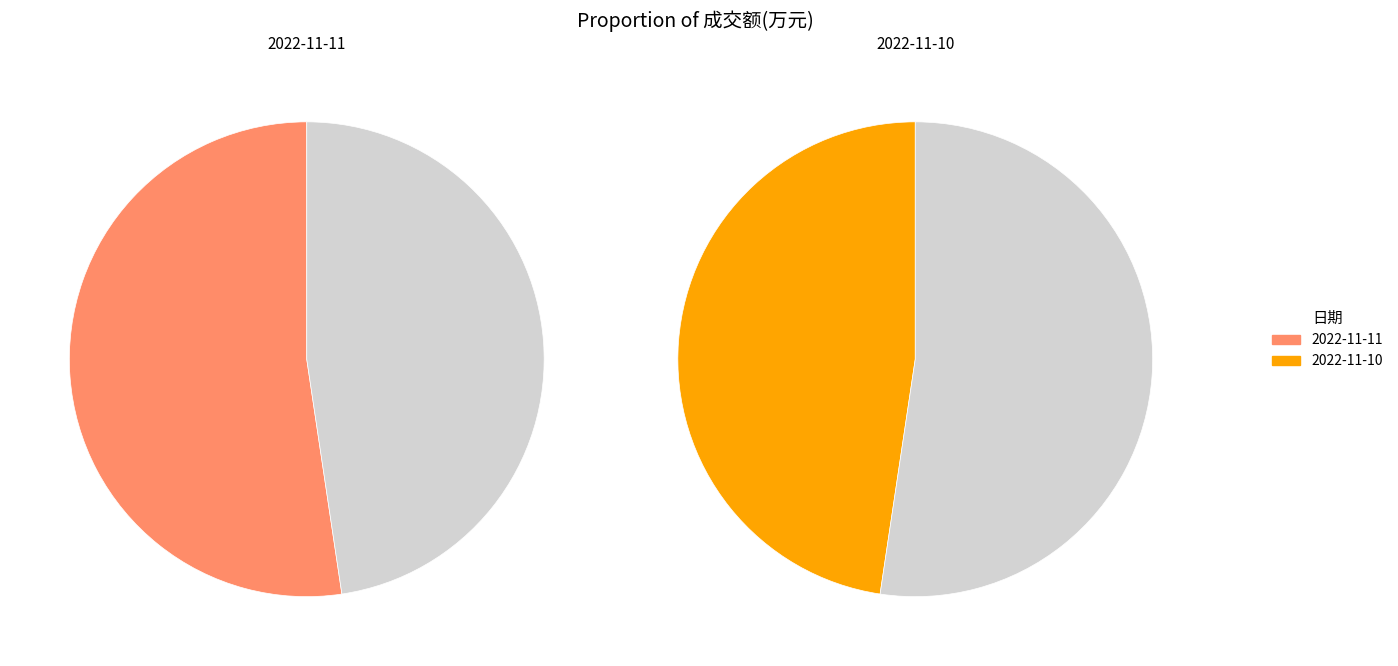

True or false: 2022-11-10 accounts for 40% of the total.

False